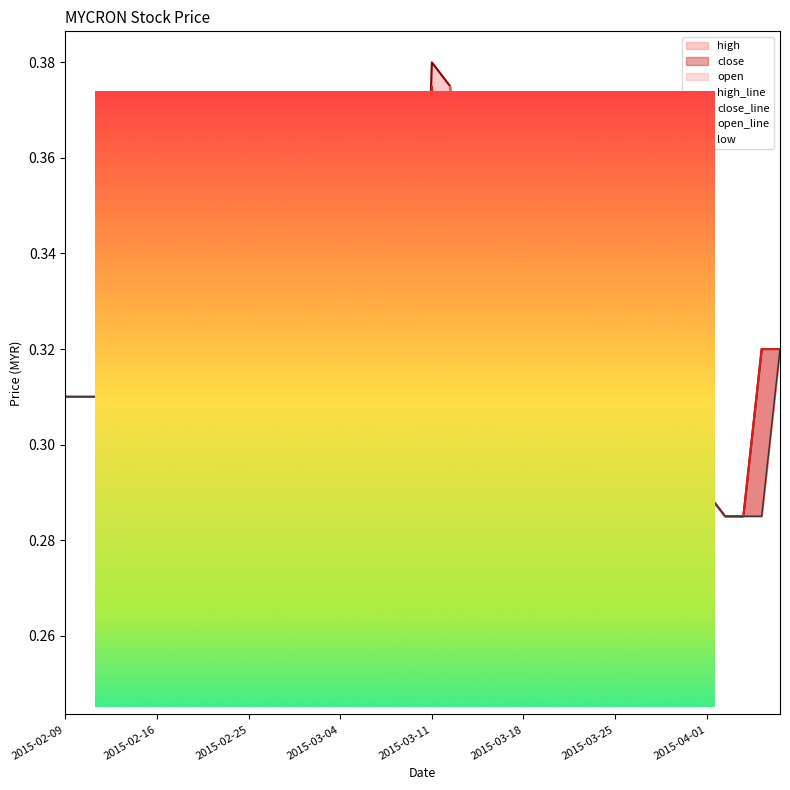

True or false: high_line and close_line intersect in this chart.

False